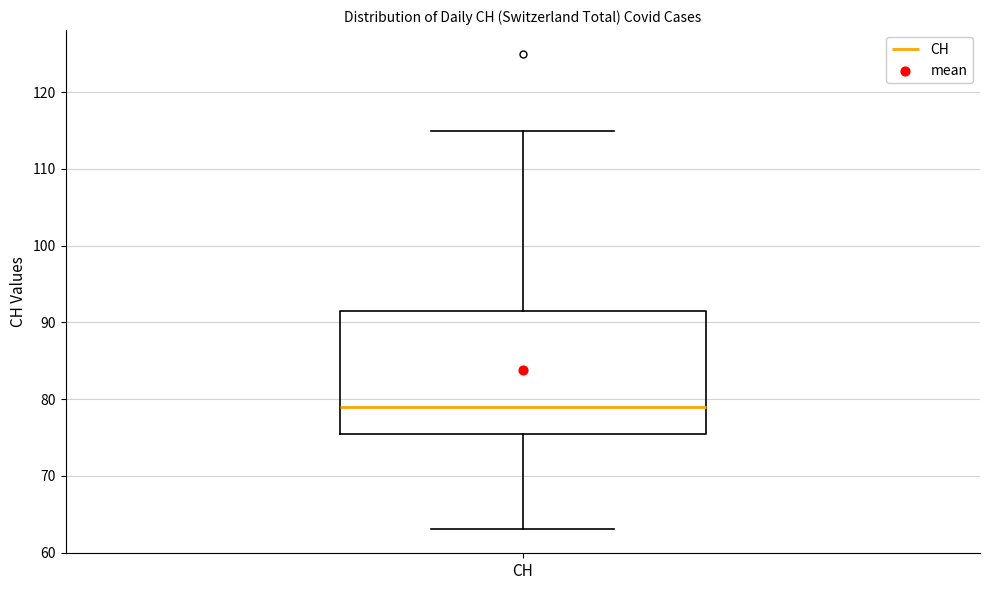

Transcribe this box plot: give where the median line is, the range the box spans, and where the two whiskers end, as read against the y-axis. The values are not printed on the chart, so give them approximately, as read against the axis.

median 79, box 76 to 92, whiskers 63 to 115